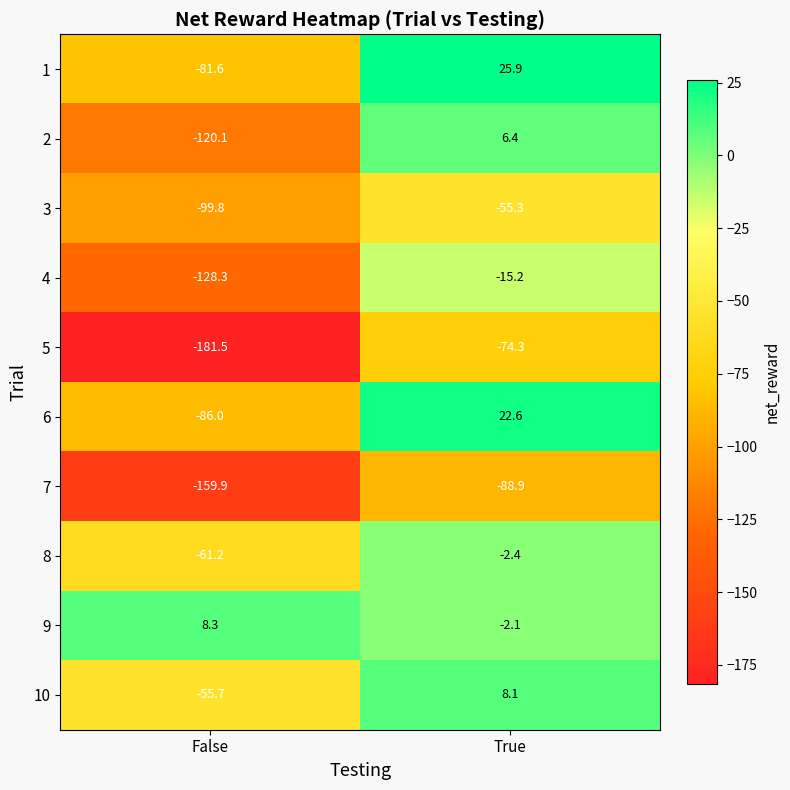

Reading left to right, extract all data points from this chart.

1: -81.6	25.9
2: -120.1	6.4
3: -99.8	-55.3
4: -128.3	-15.2
5: -181.5	-74.3
6: -86.0	22.6
7: -159.9	-88.9
8: -61.2	-2.4
9: 8.3	-2.1
10: -55.7	8.1